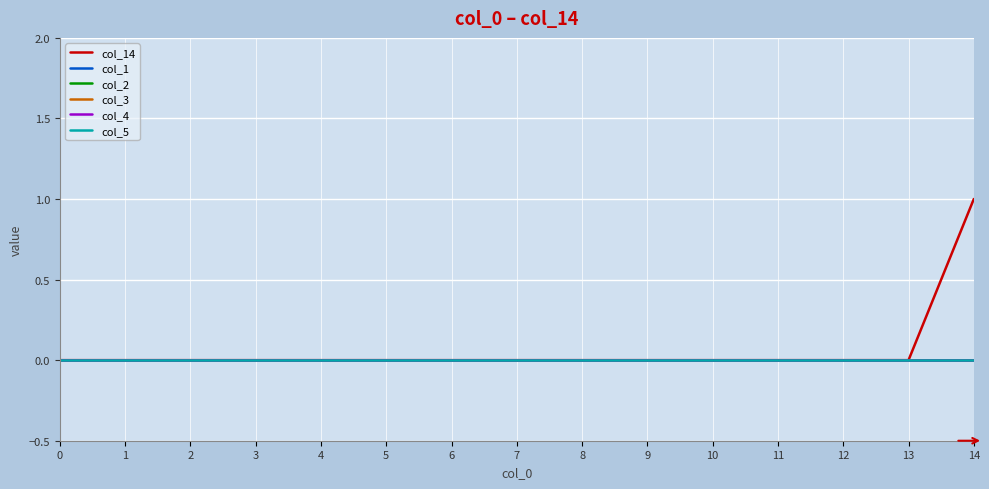

Is this an area chart (filled region under the line)?

No